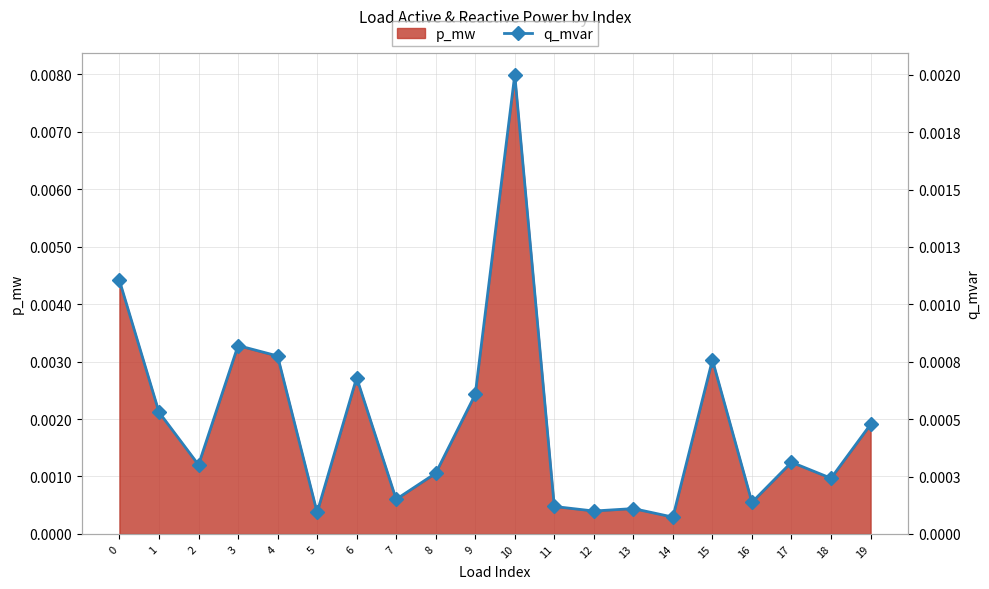

Does the chart have visible grid lines?

Yes